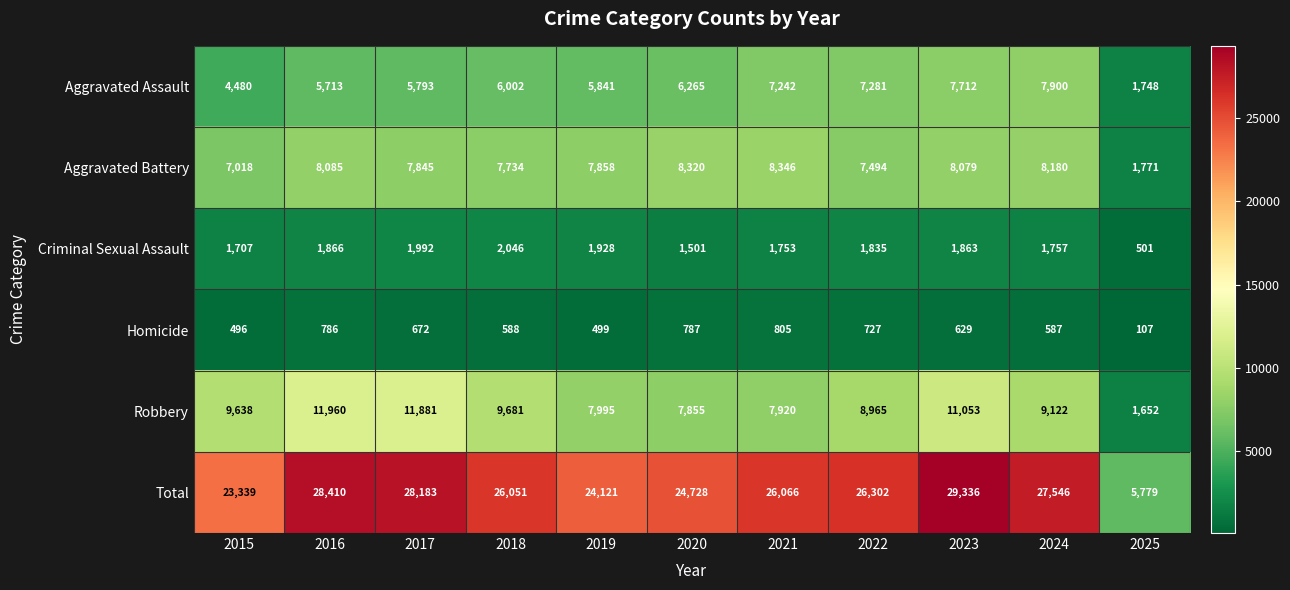

What is the difference between the maximum and second lowest values in the Criminal Sexual Assault series?

545